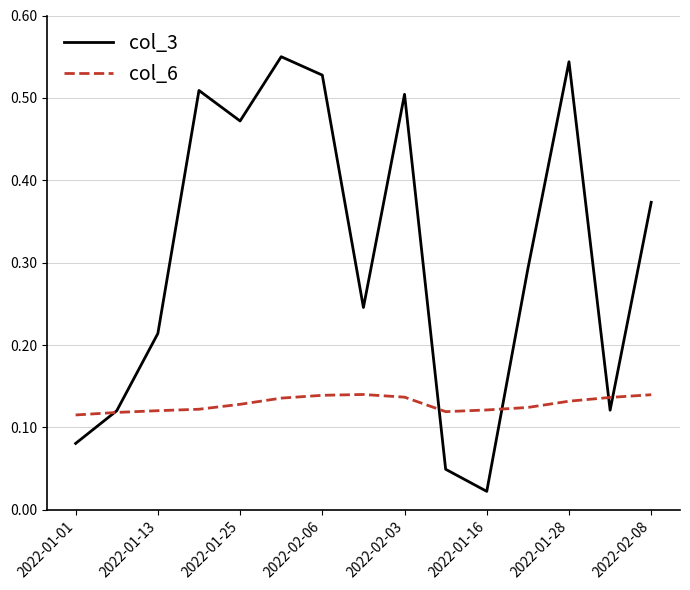

List the series in order of their overall mean, highest first.

col_3, col_6